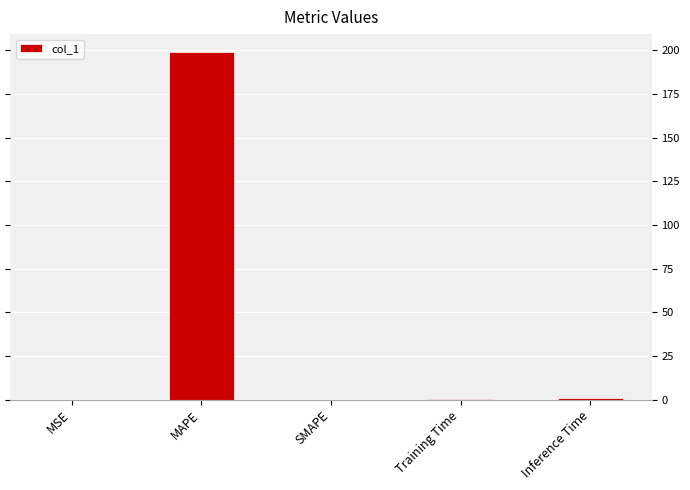

Which label corresponds to the largest value in the chart?

MAPE